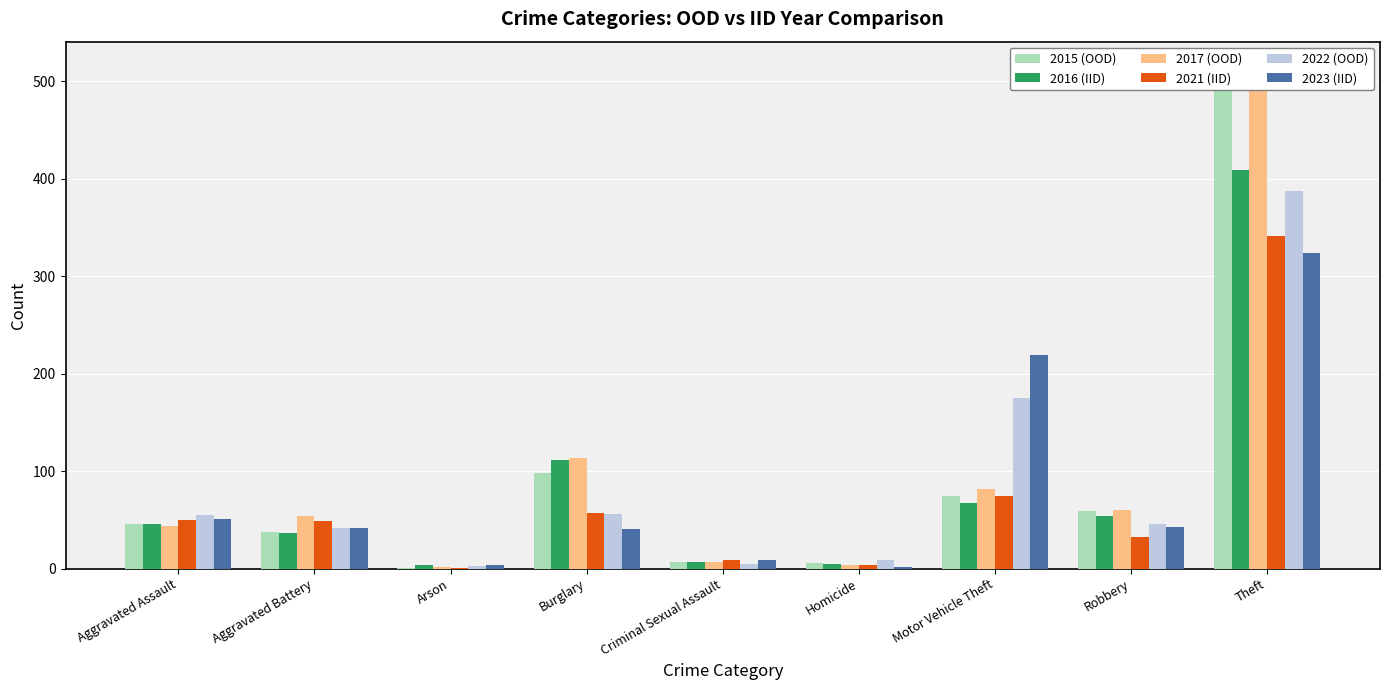

What is the minimum value for 2016 (IID)?

4